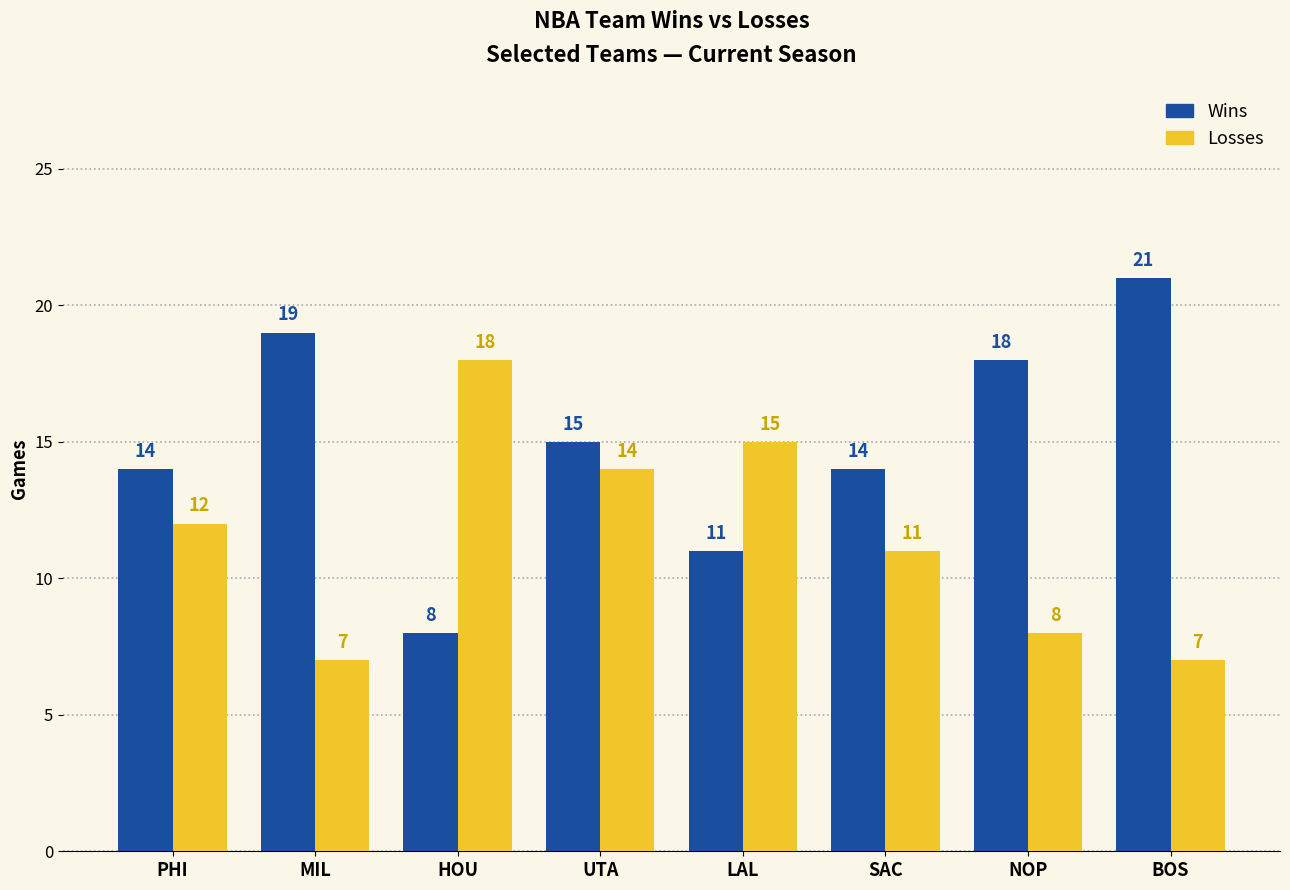

What is the label of the 6th bar from the left?

SAC